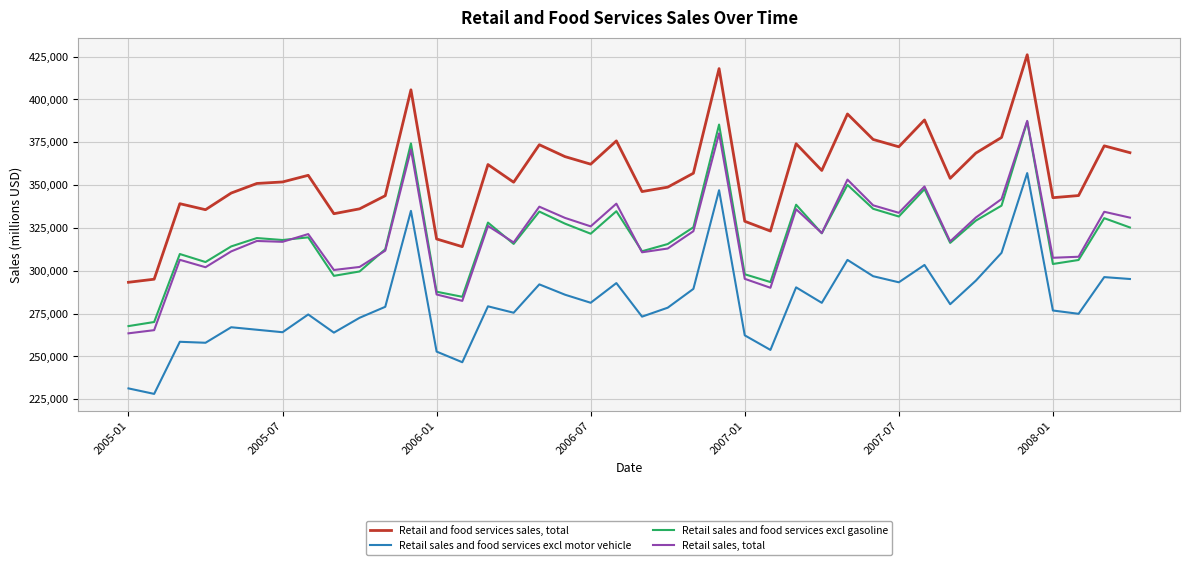

List the series in order of their peak value, highest first.

Retail and food services sales, total, Retail sales, total, Retail sales and food services excl gasoline, Retail sales and food services excl motor vehicle